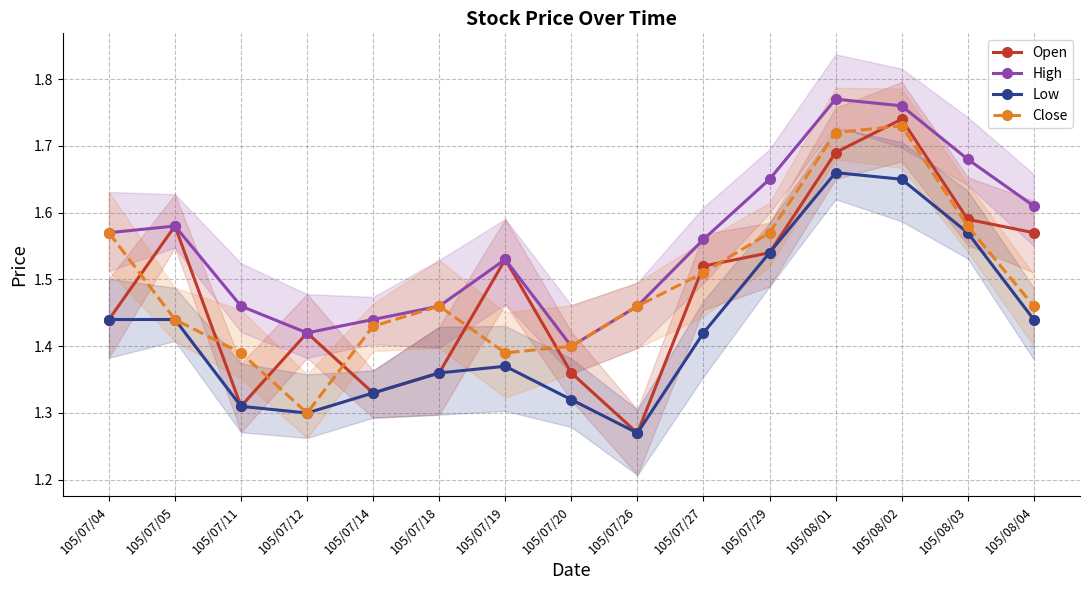

The value of Open at 105/08/04 is 1.6. True or false?

True